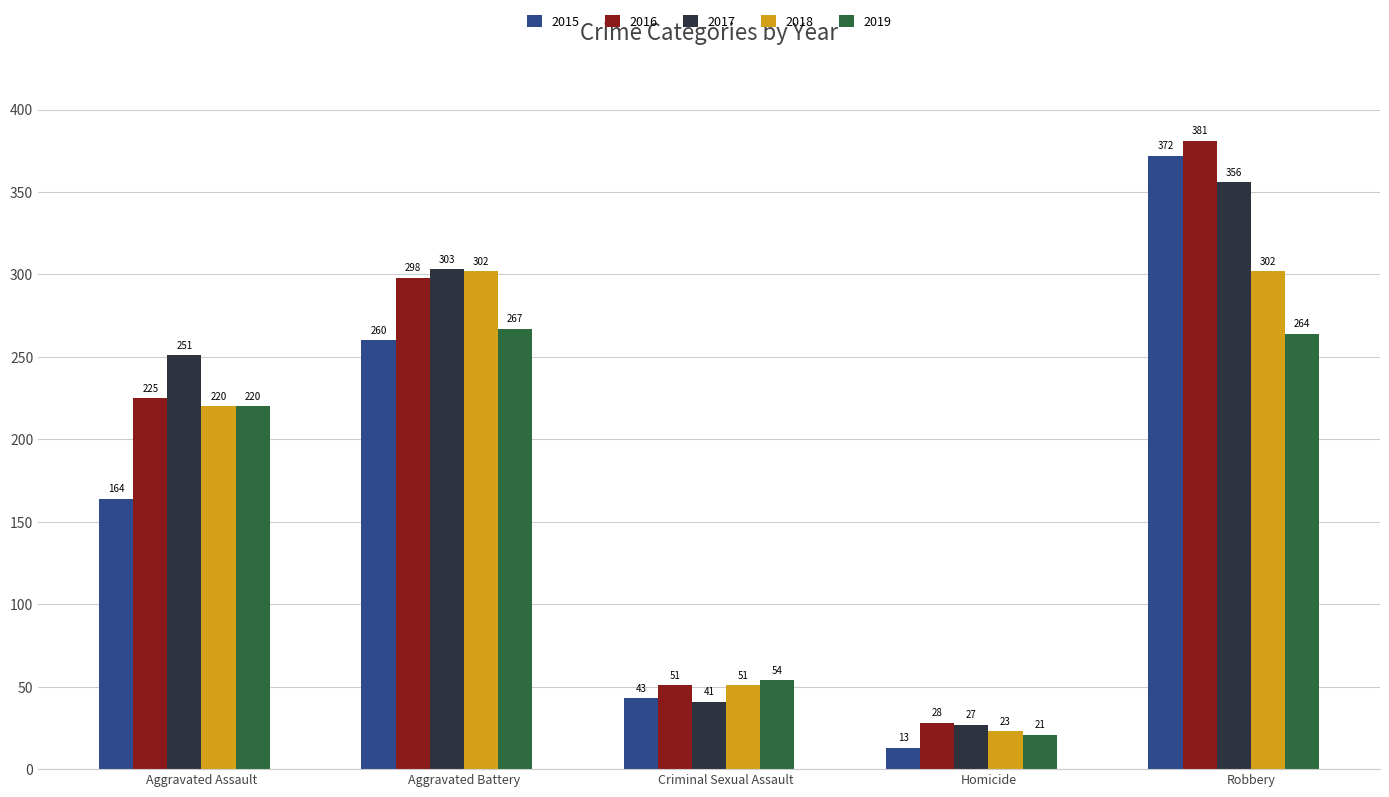

True or false: 2018 has a value of 92 at Aggravated Assault.

False